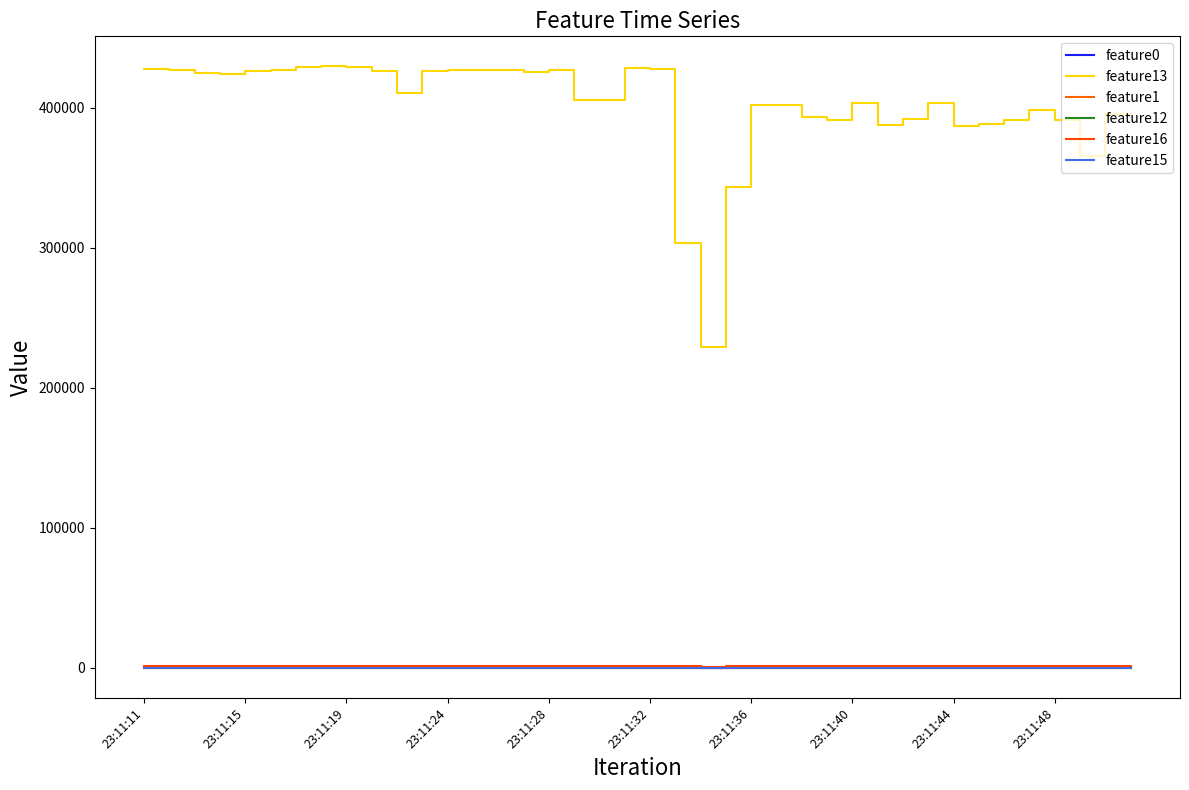

What is the label of the 7th point from the left?

23:11:36